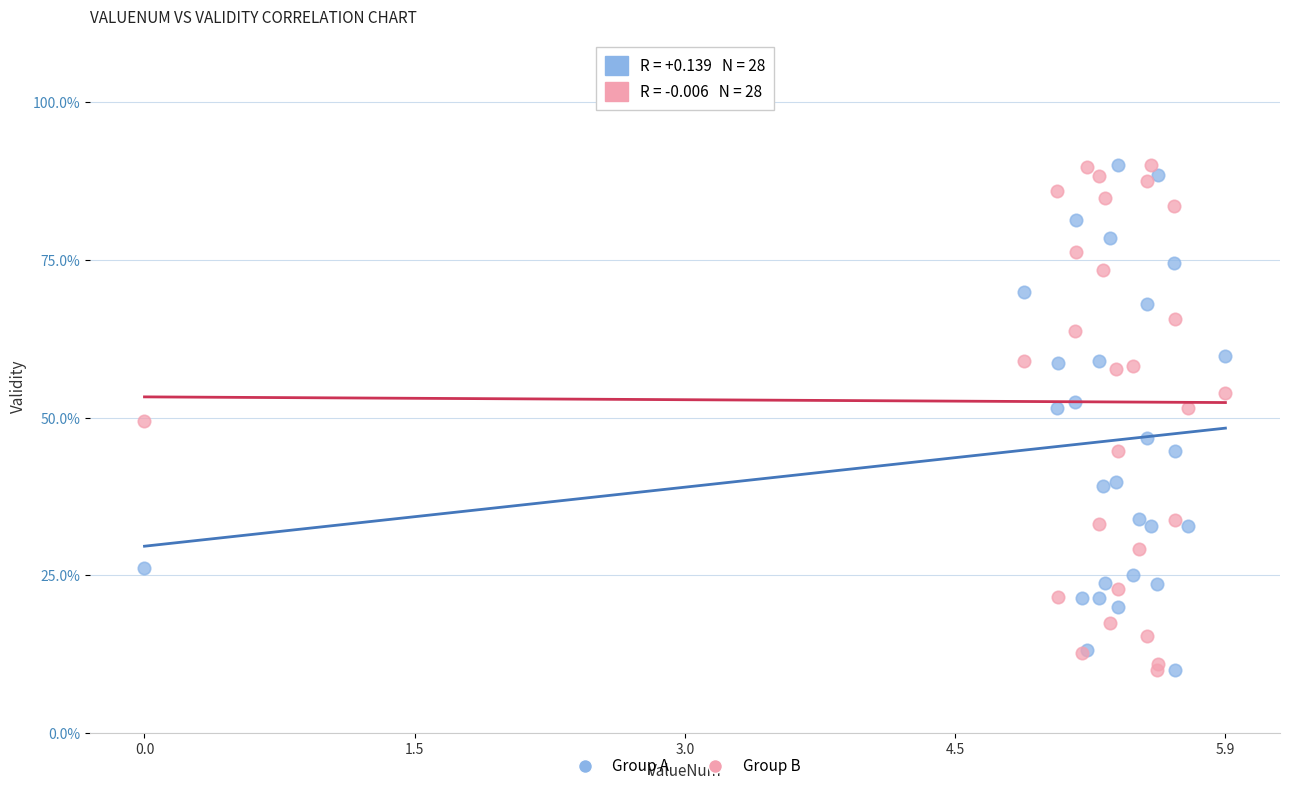

What is the X range (max minus min) for the scatter plot?

5.9